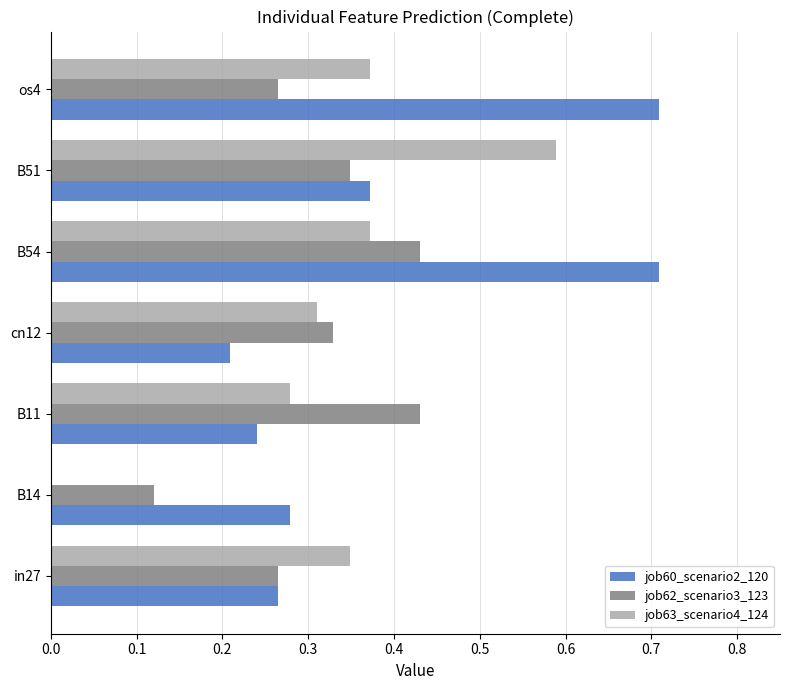

Between in27 and B51, which series saw the biggest shift?

job63_scenario4_124